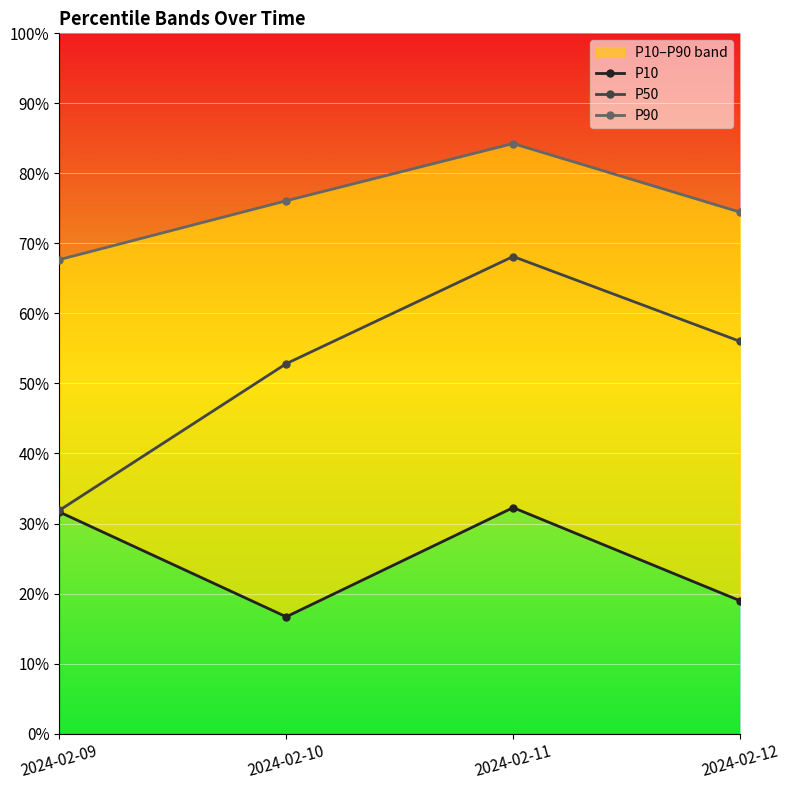

What is the value of the P90 point at the 1st from the left?

67.7